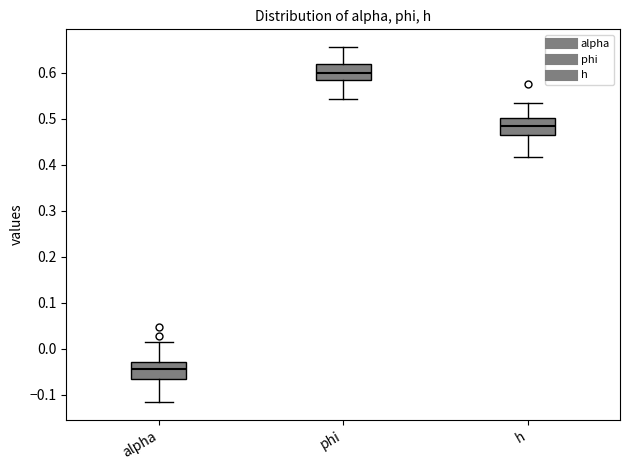

Where does the lower whisker of the box for h end on the y-axis? The values are not printed on the chart, so give them approximately, as read against the axis.

0.42